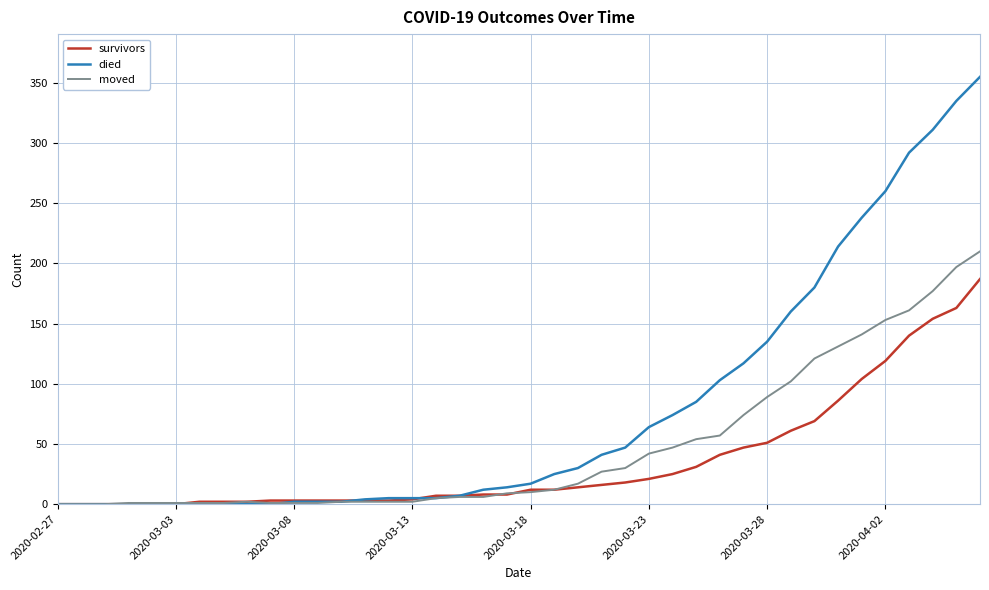

What is the greatest value displayed?

355